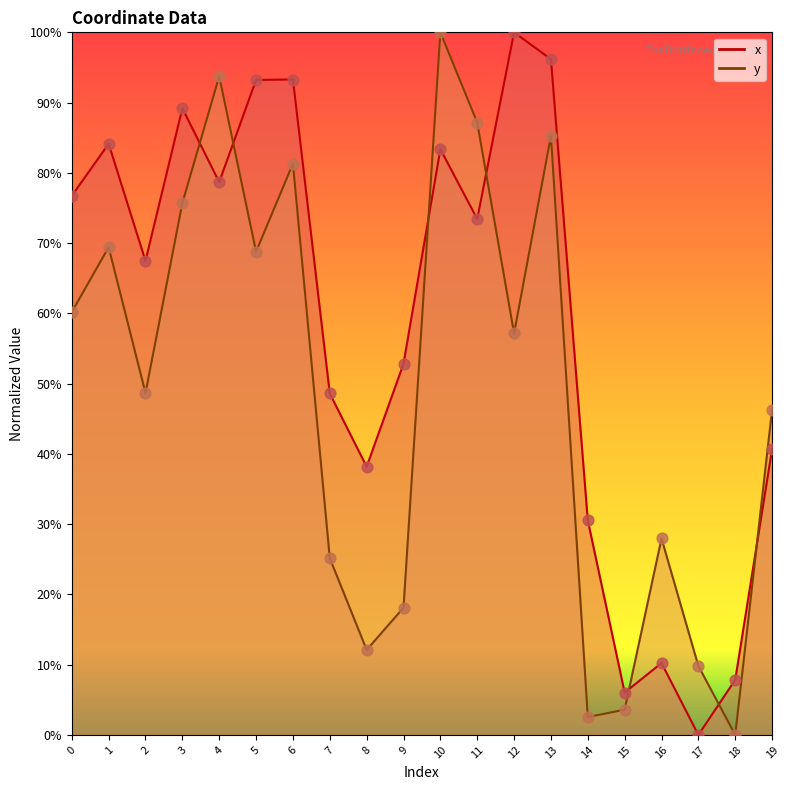

Which series has the largest total across all categories?

x